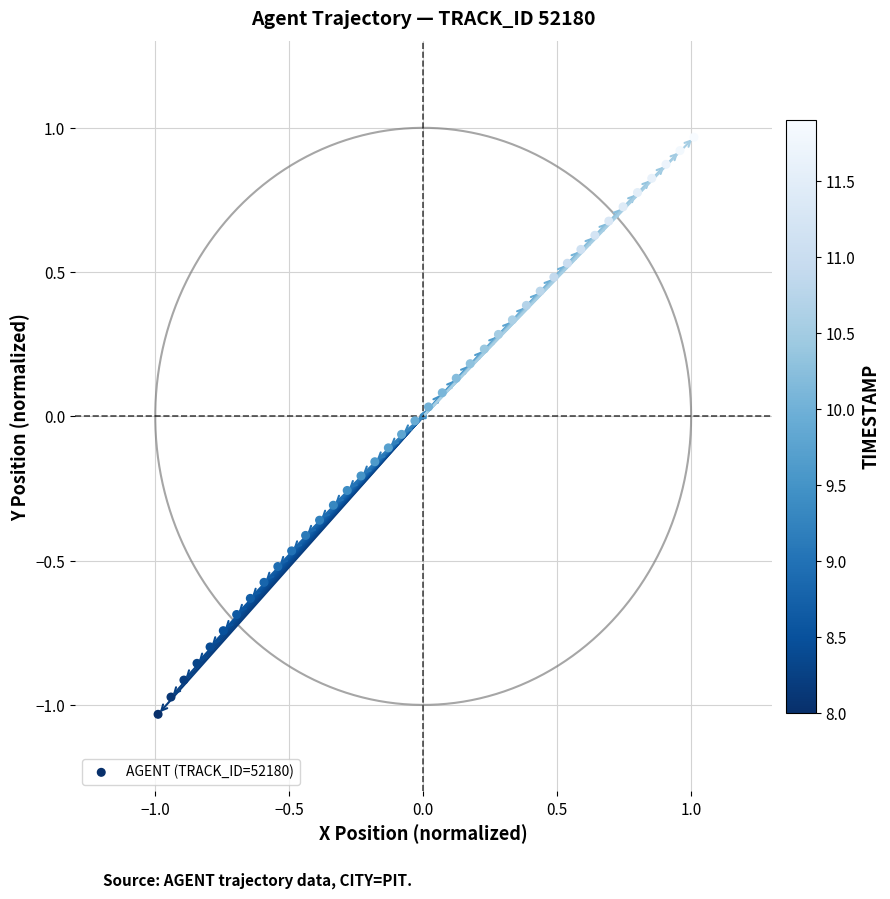

What is the range of X values (max minus min)?

2.0